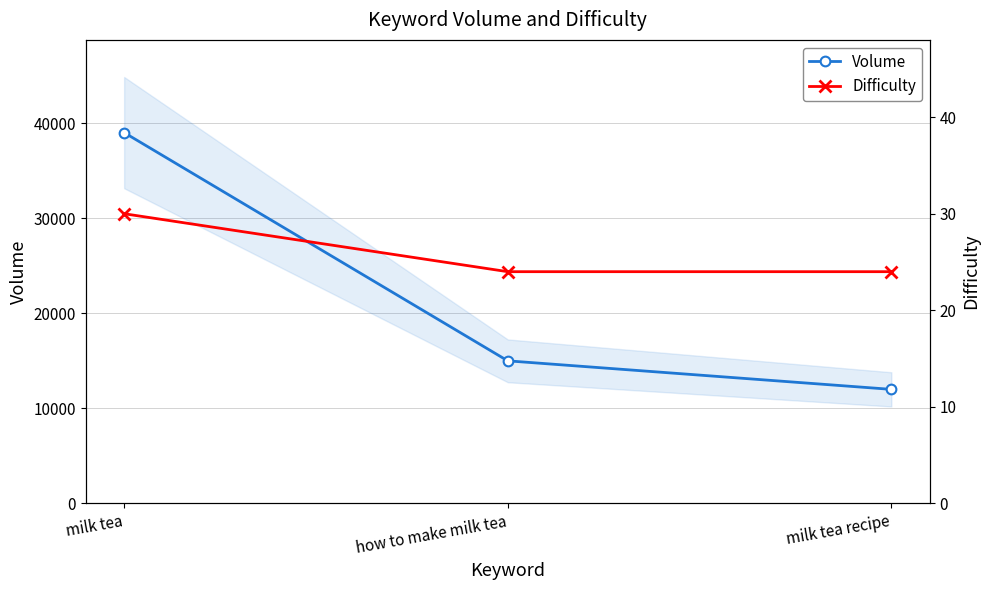

What is the highest value of the Volume series?

39000